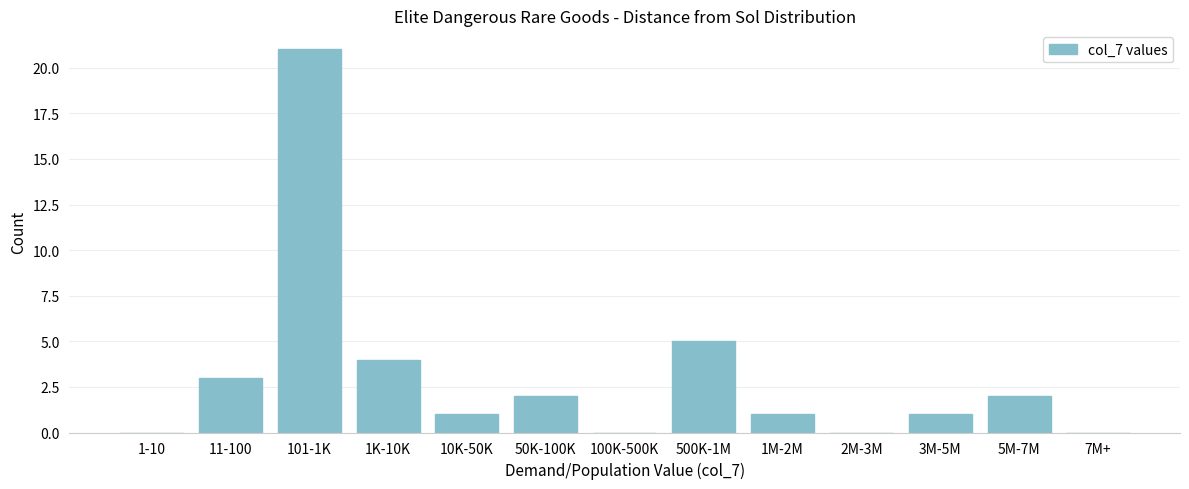

Reading right to left, list all the values displayed in this chart.

7M+=0	5M-7M=2	3M-5M=1	2M-3M=0	1M-2M=1	500K-1M=5	100K-500K=0	50K-100K=2	10K-50K=1	1K-10K=4	101-1K=21	11-100=3	1-10=0